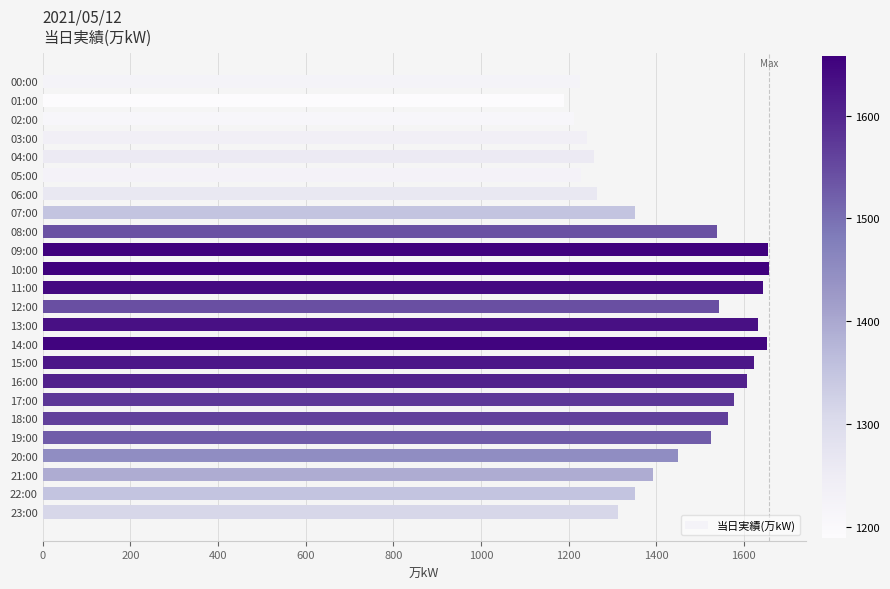

Are the bars grouped side by side (vs. stacked)?

No